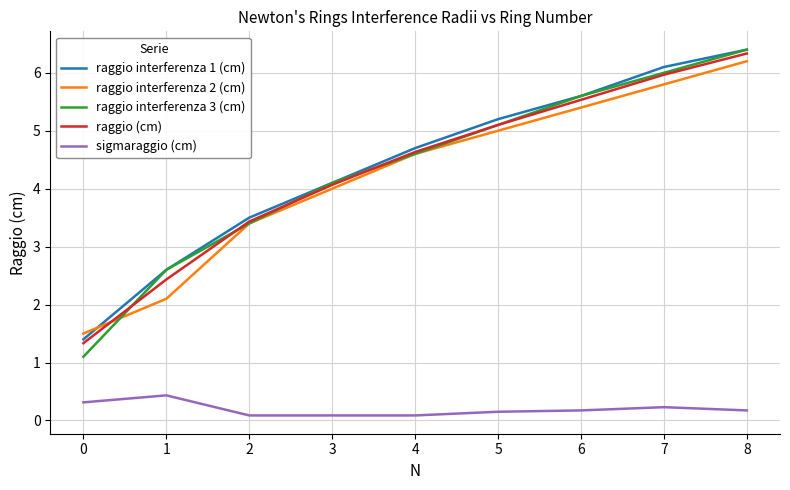

Rank the categories by raggio interferenza 1 (cm) value from highest to lowest.

8, 7, 6, 5, 4, 3, 2, 1, 0